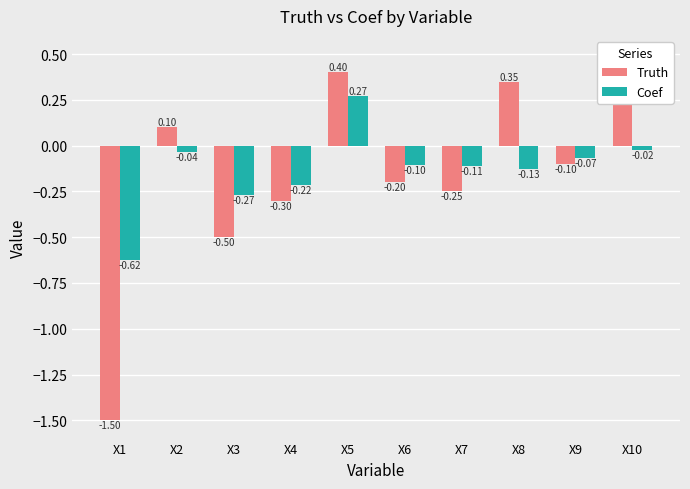

What is the sum of the Truth values at X2 and X5?

0.5